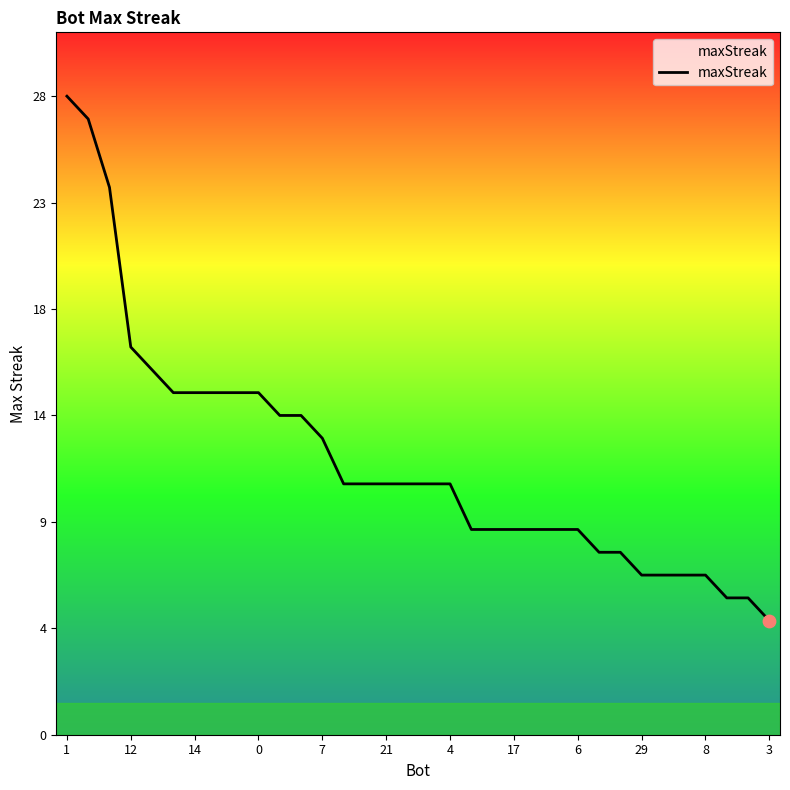

Does the chart have visible grid lines?

No